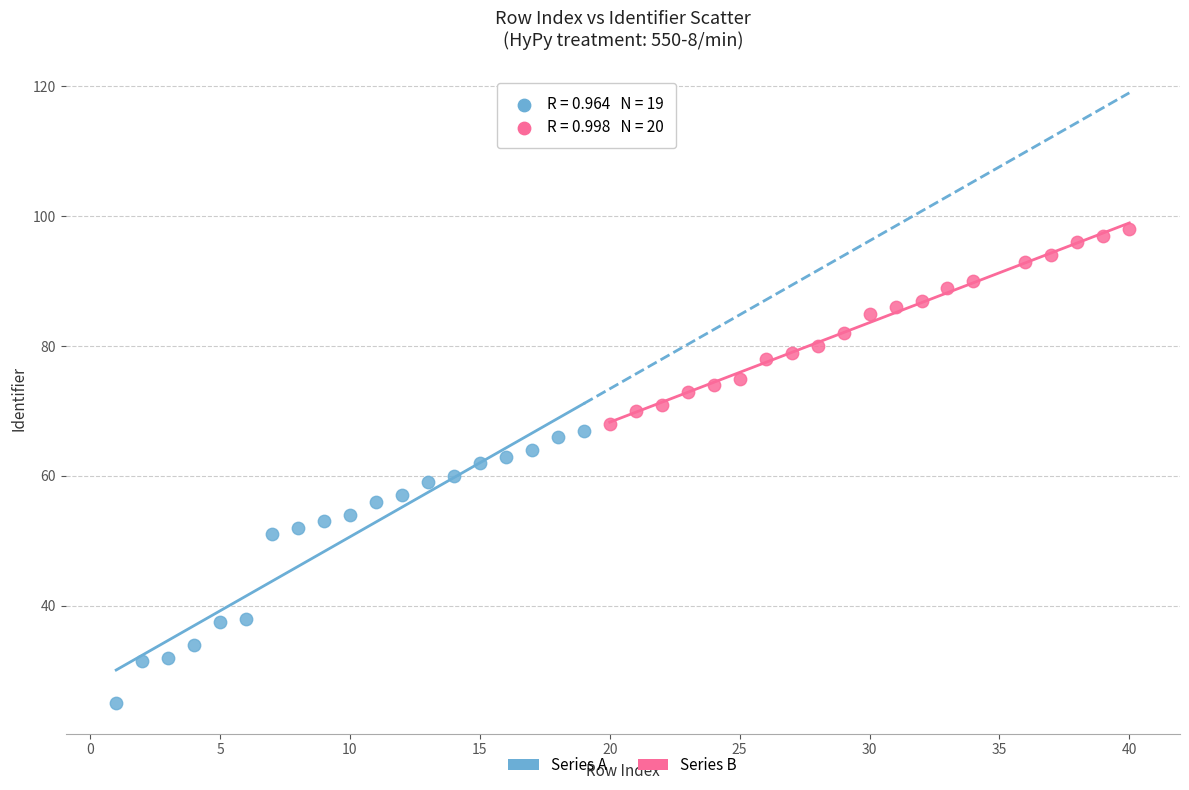

What are all the series names shown in the legend?

Series A, Series B